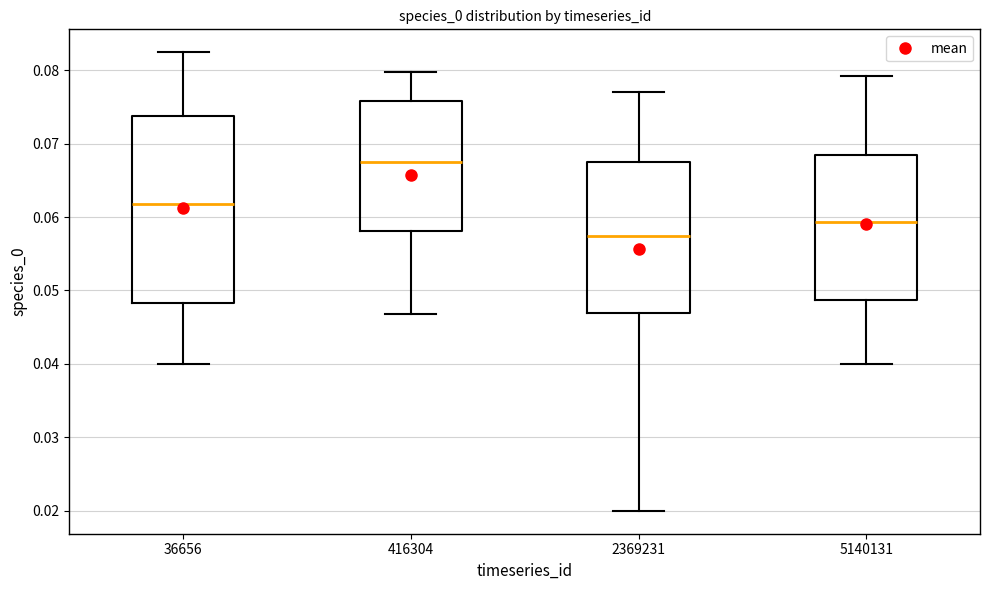

Comparing the boxes themselves (not the whiskers), which one is the tallest?

36656